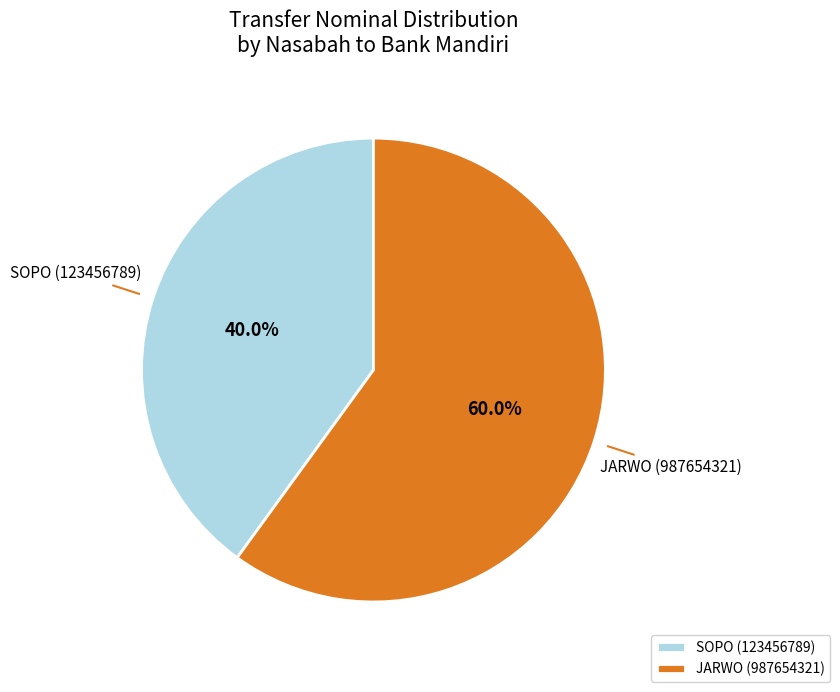

What is the smallest slice in the pie chart?

SOPO (123456789)